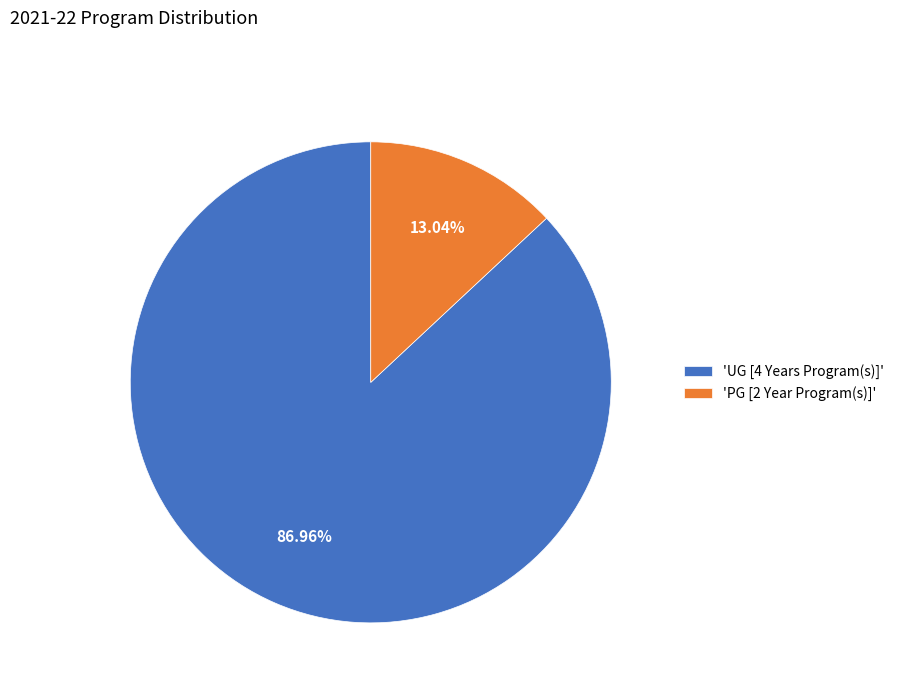

Between 'PG [2 Year Program(s)]' and 'UG [4 Years Program(s)]', which is larger?

'UG [4 Years Program(s)]'